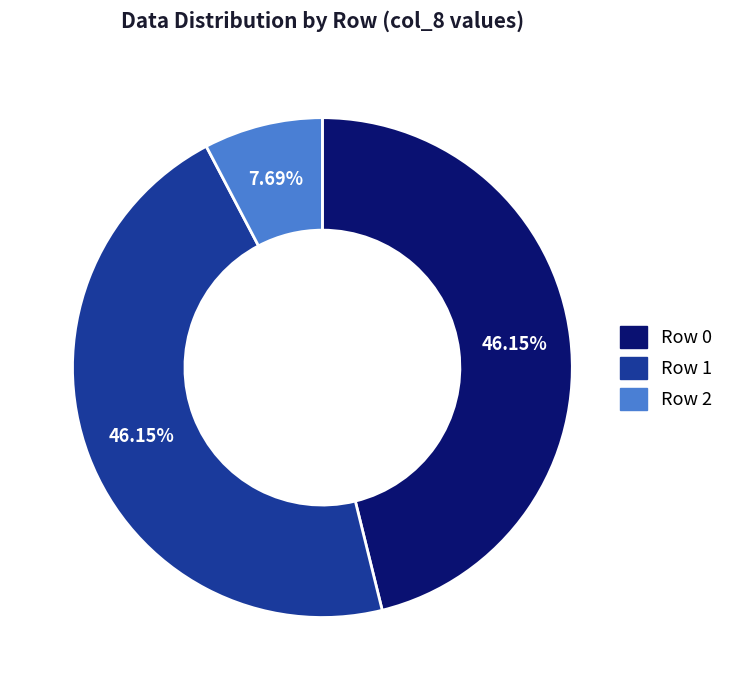

Count the number of slices in the pie.

3